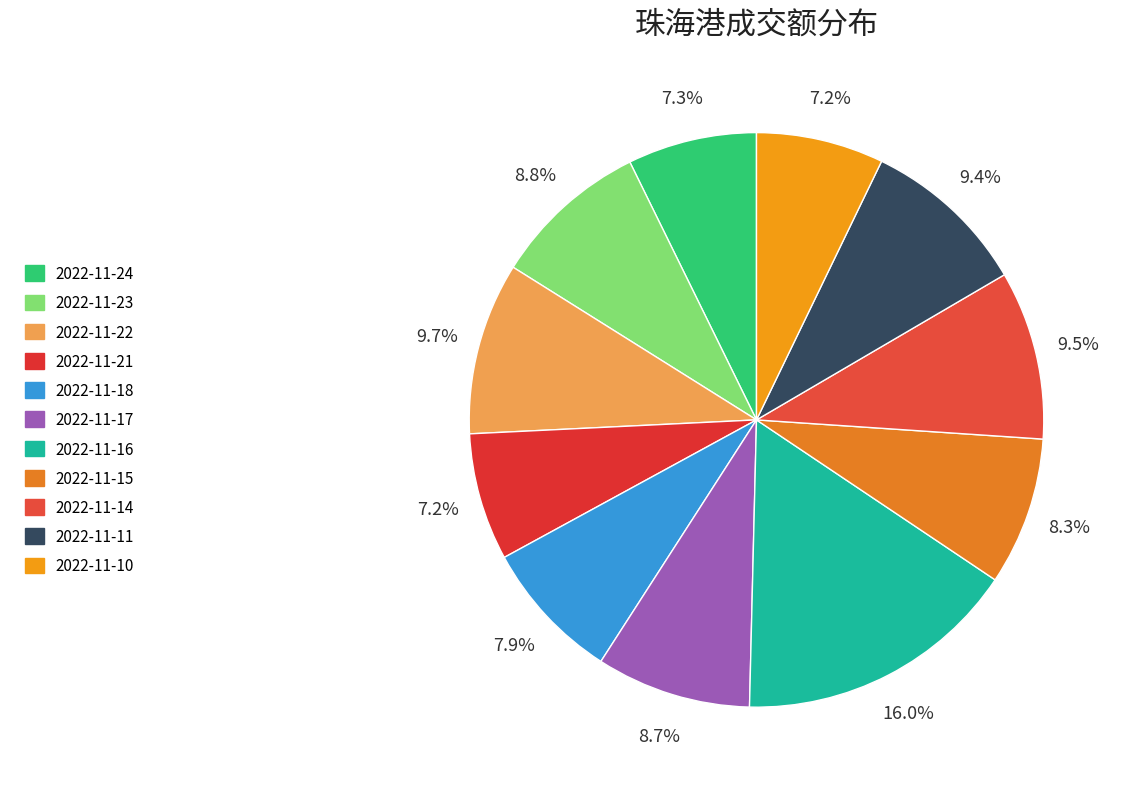

To the nearest percent, what is the difference between the 2022-11-15 and 2022-11-18 slice percentages?

0%